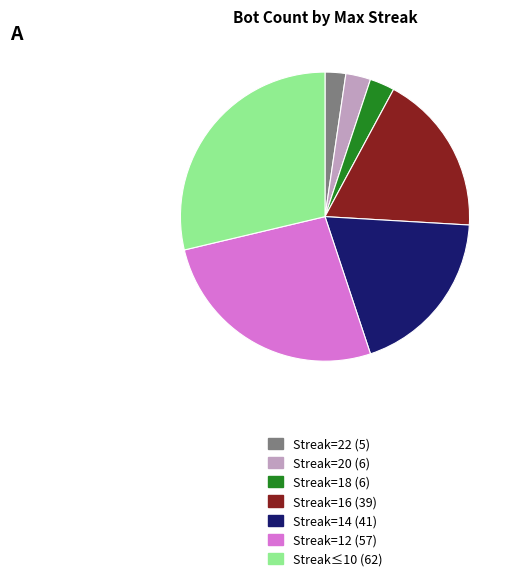

Is there any slice that represents more than half of the pie?

No